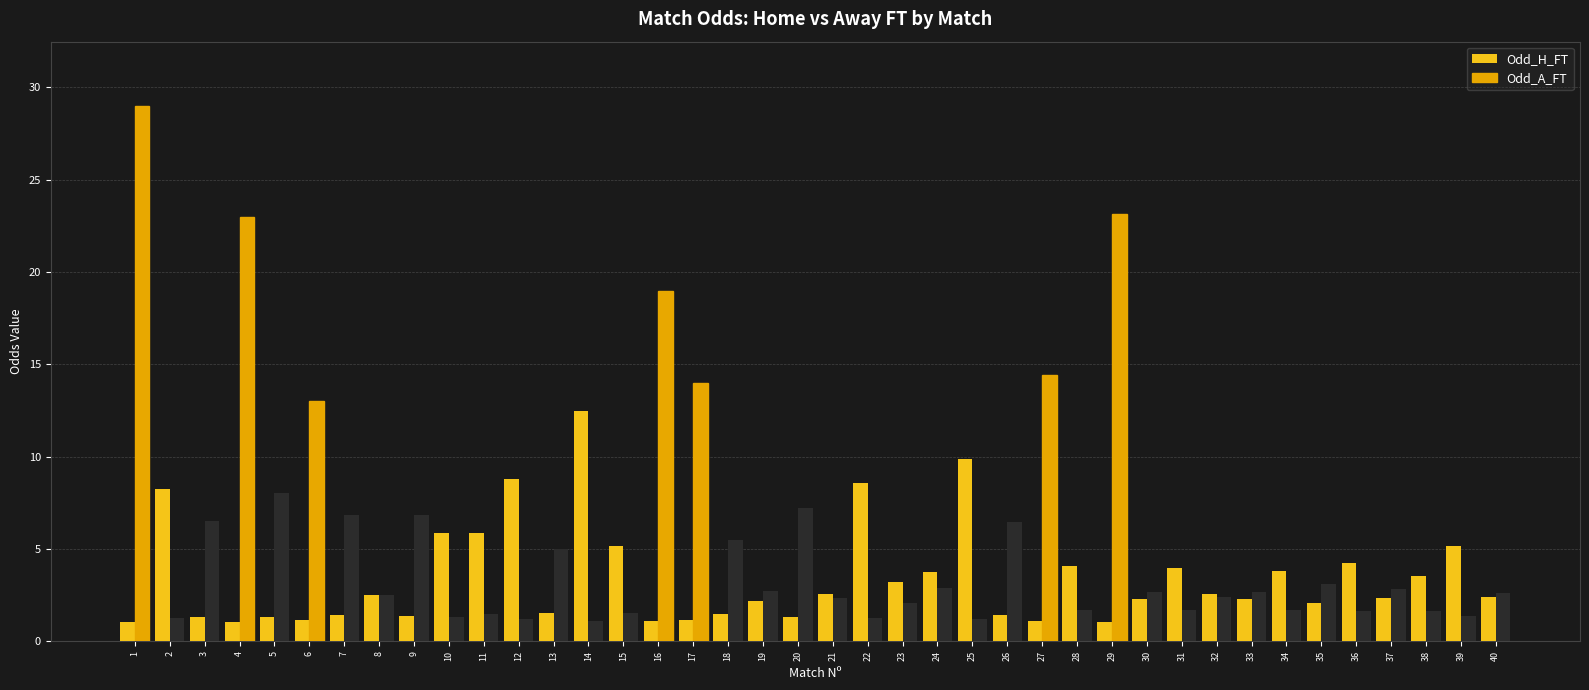

Which series has the largest total across all categories?

Odd_A_FT